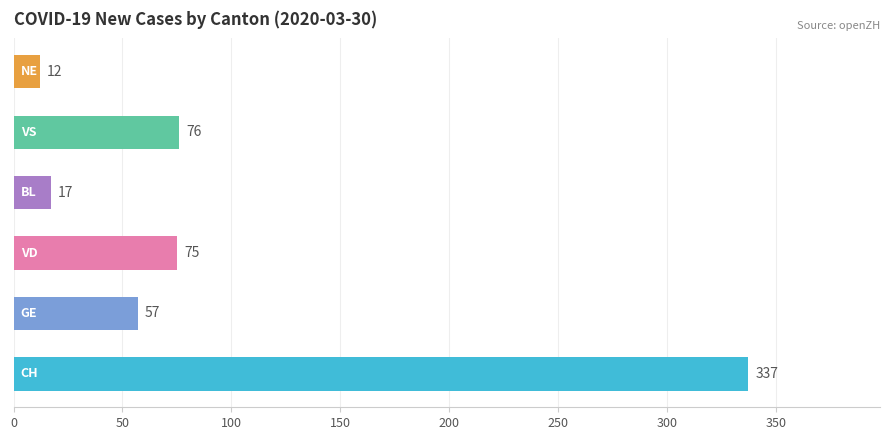

What is the average value?

96